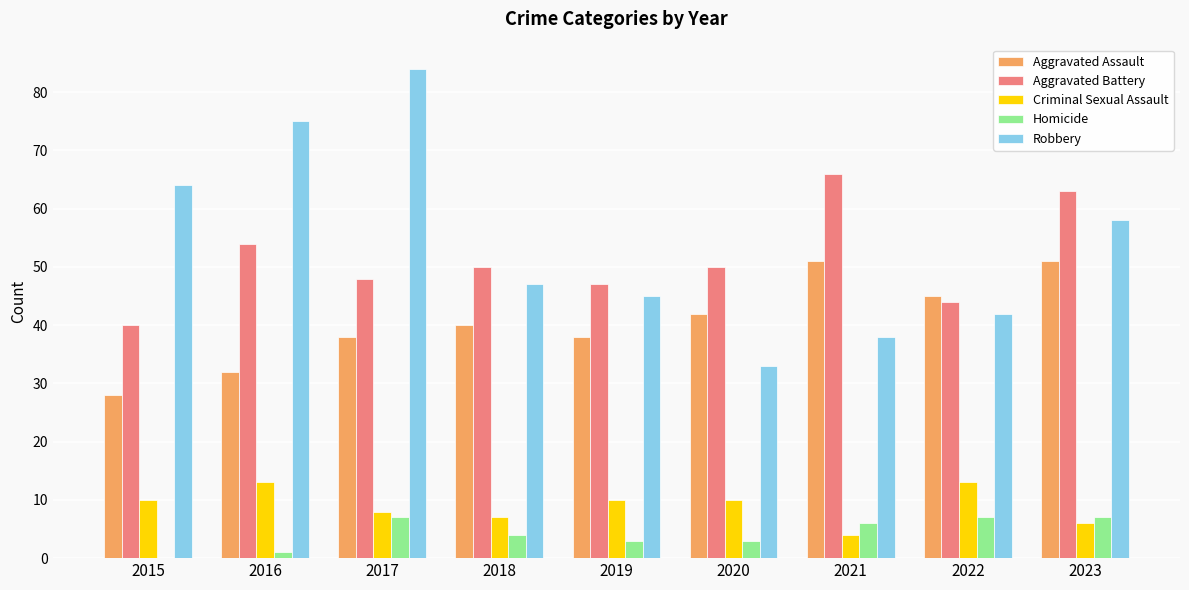

The Homicide series shows 7 at 2022. True or false?

True